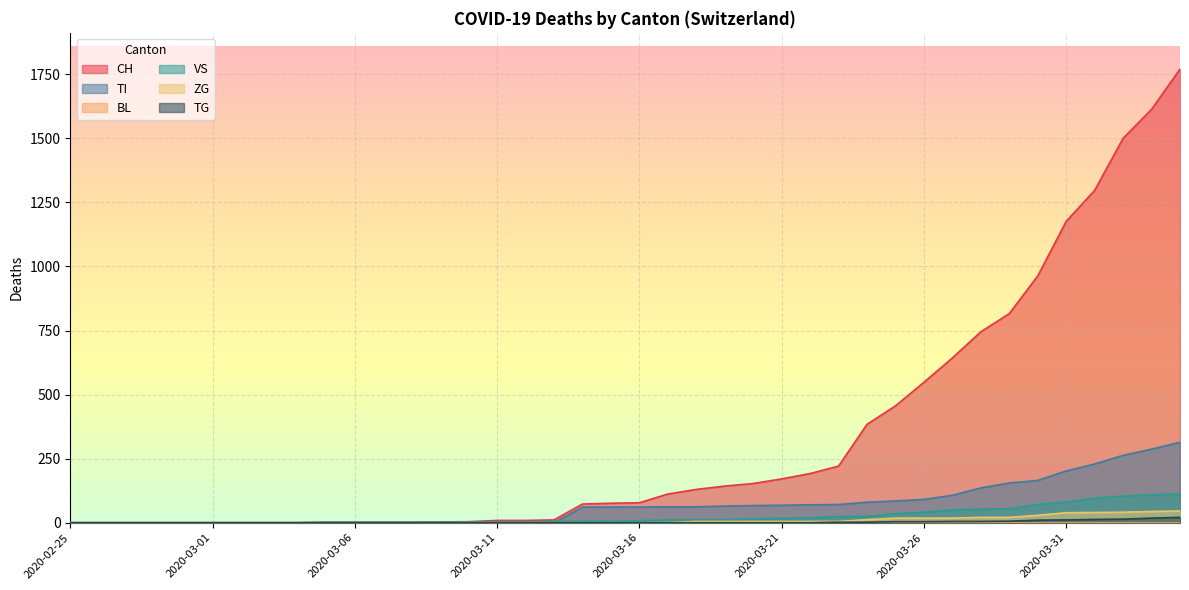

What is the difference between the highest and lowest values at 2020-03-06?

2